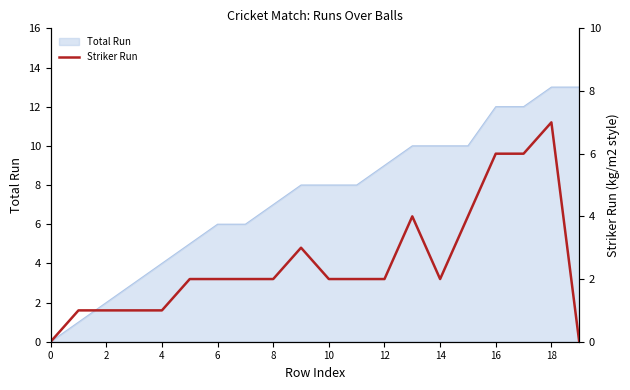

The value of Total Run at 18 is 22. True or false?

False